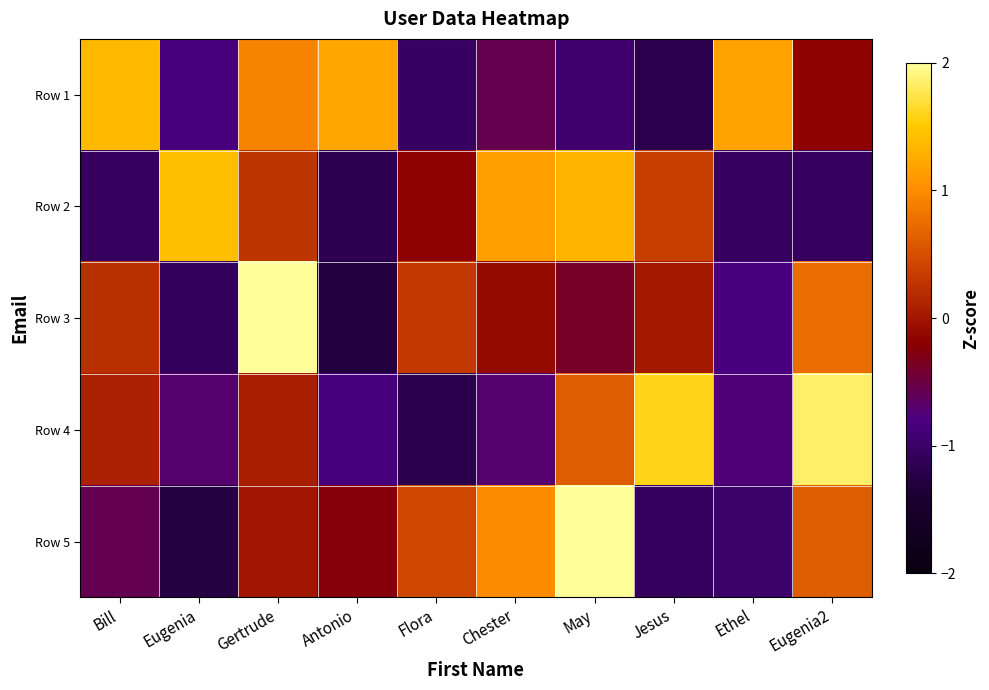

What is the difference between the highest and lowest values at Eugenia?

2.7